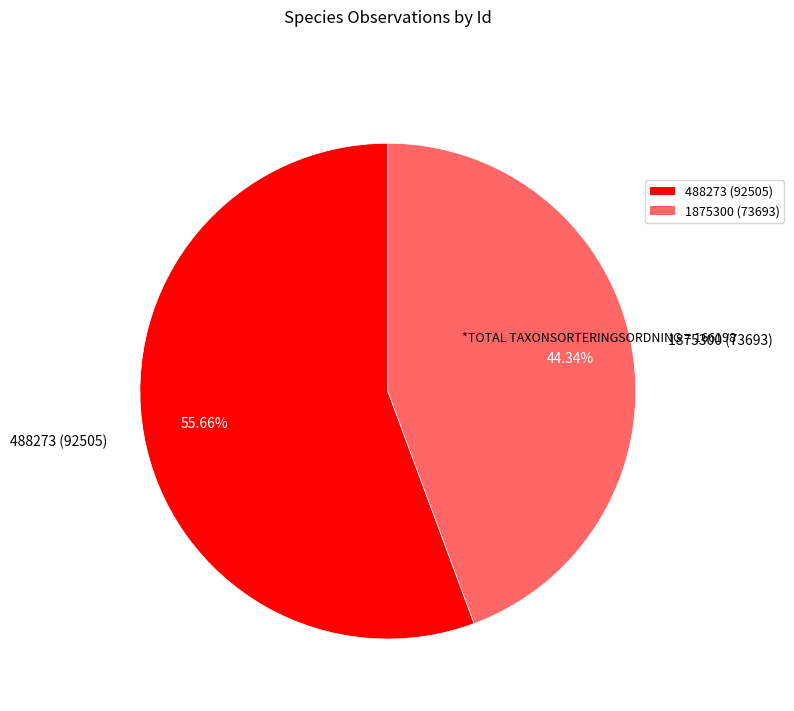

Between 1875300 and 488273, which is larger?

488273